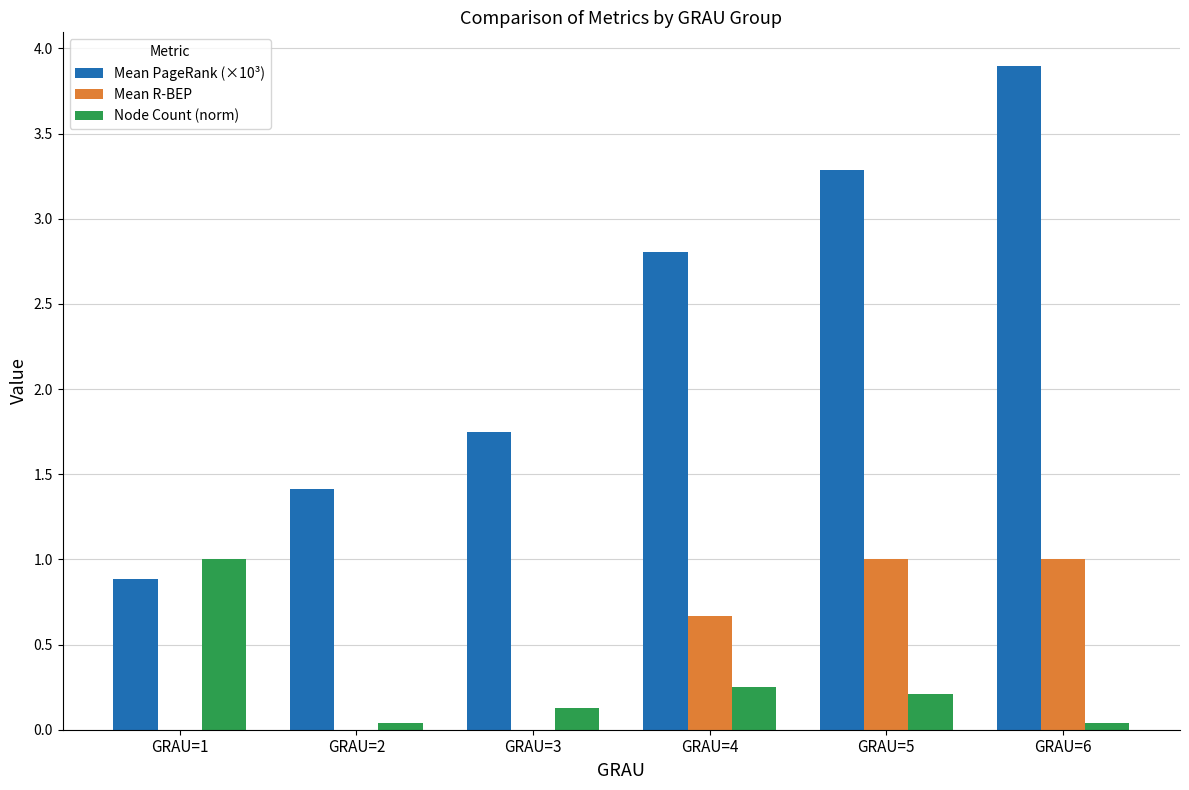

Which category has the highest value across all series?

GRAU=6